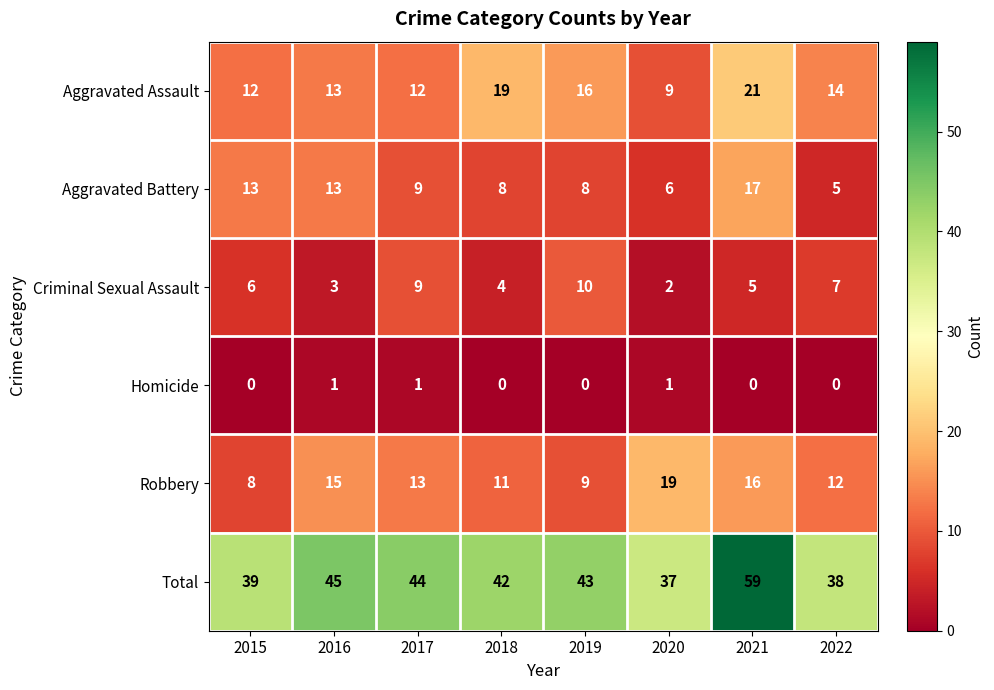

Which series changed the most between 2015 and 2021?

Total